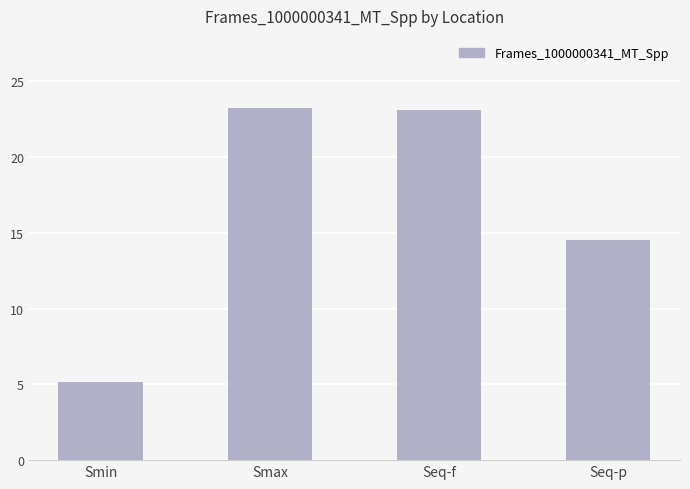

The chart shows a value of 10.4 at Seq-f. True or false?

False